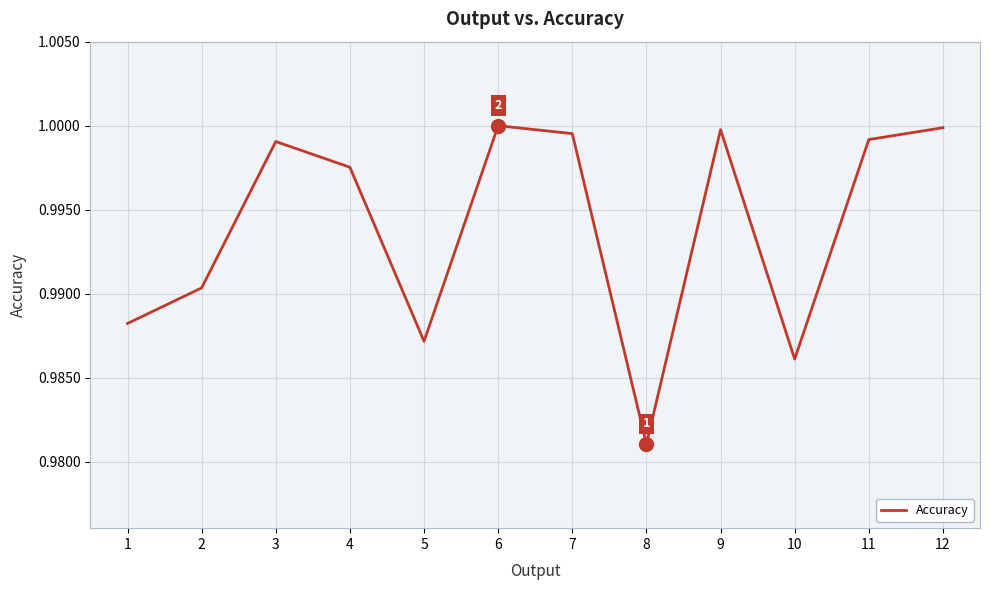

How many lines are shown in the chart?

1